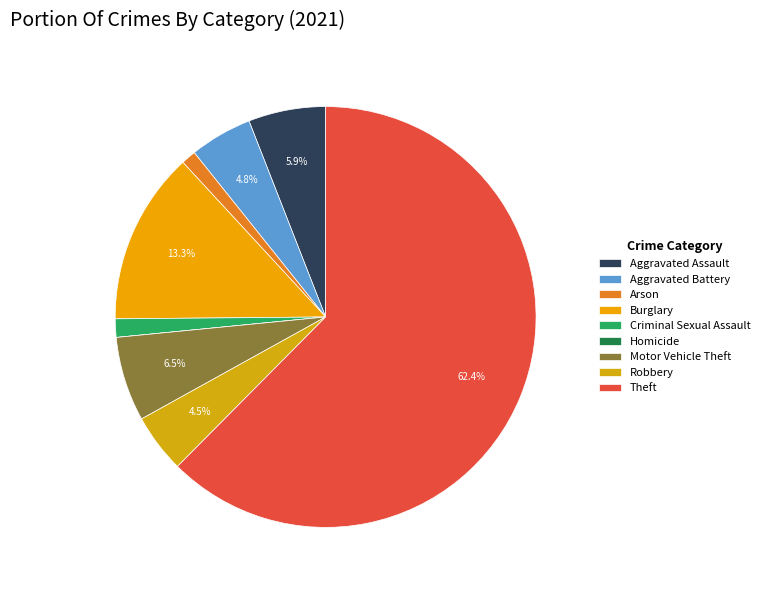

Is Criminal Sexual Assault the majority of the pie?

No